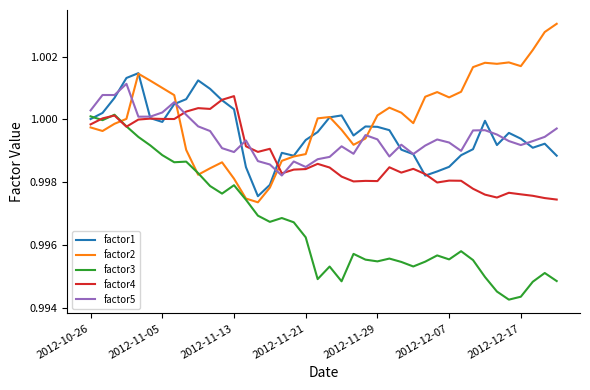

Which series ends up on top after the final intersection of factor2 and factor4?

factor2